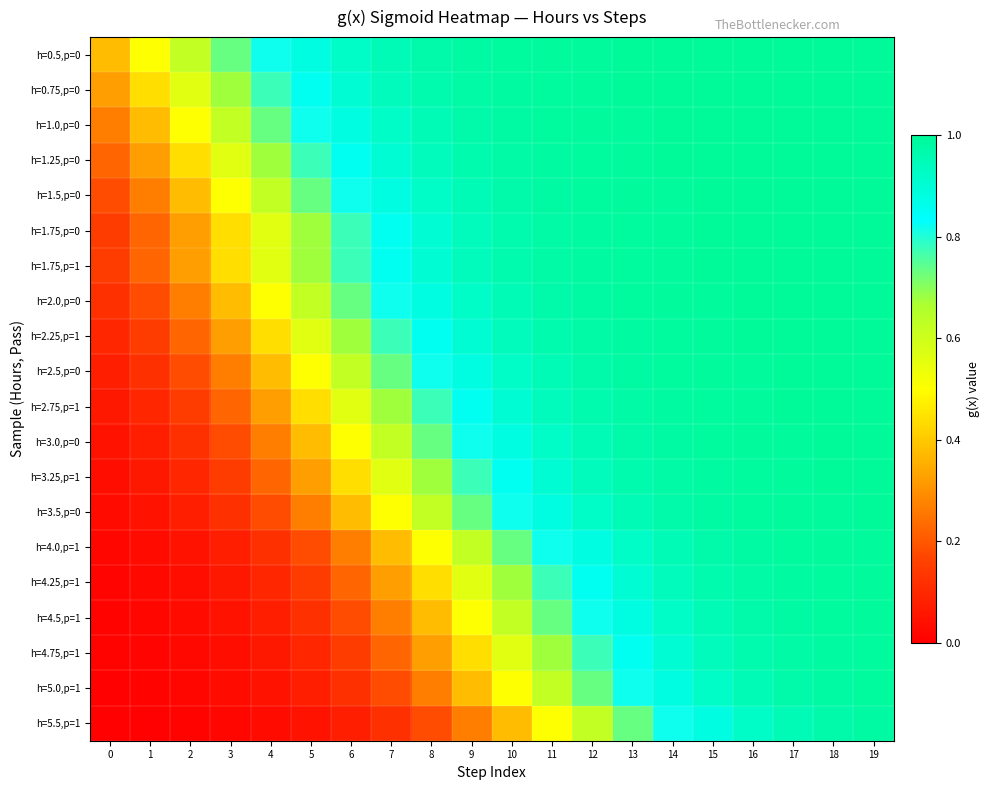

Which label corresponds to the largest value in the chart?

19